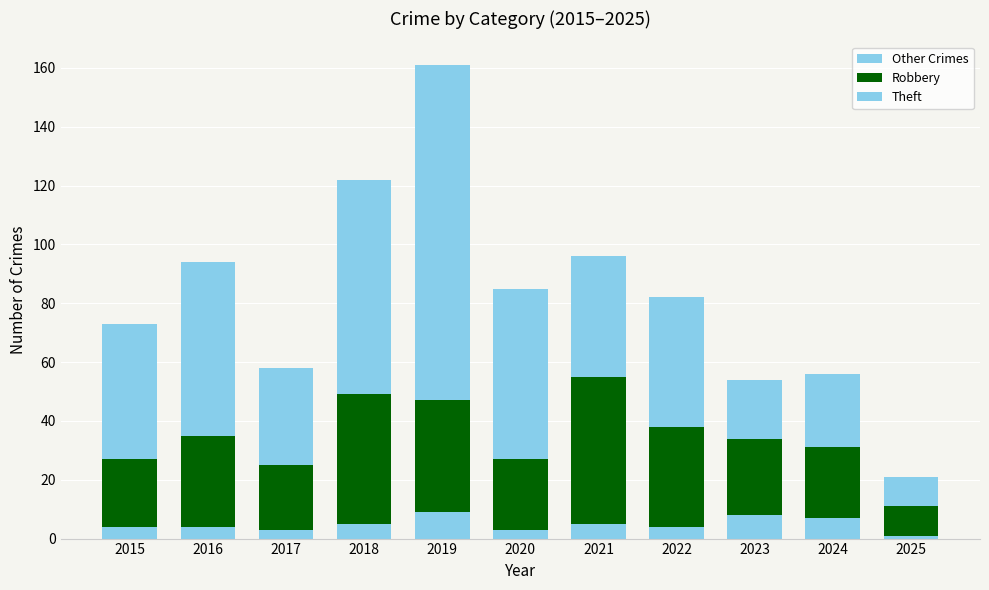

Are the bars grouped side by side (vs. stacked)?

No